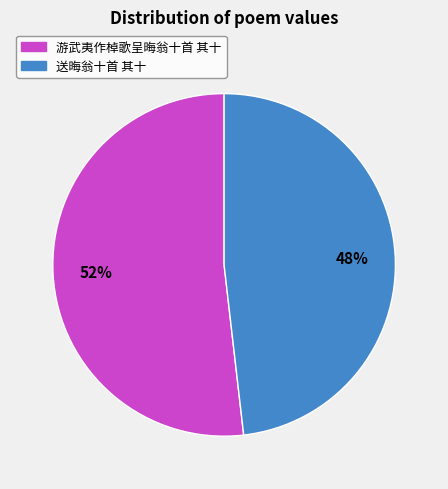

To the nearest percent, what is the average slice percentage?

50%